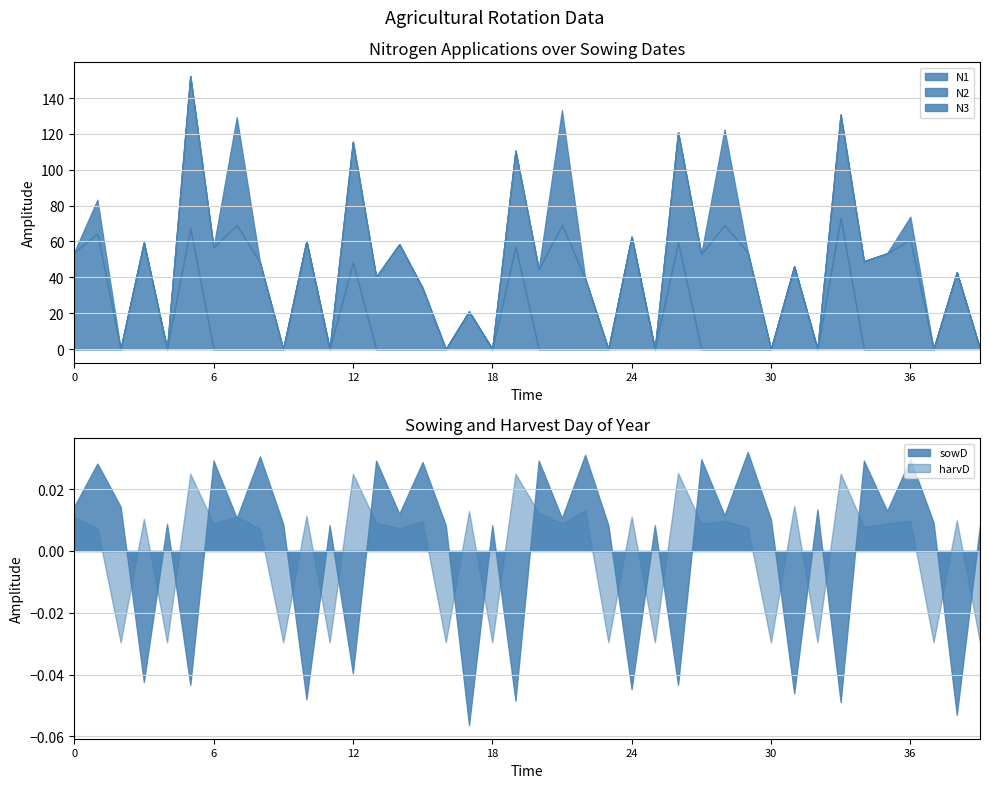

What is the value of the N2 point at the 22nd from the left?

69.2